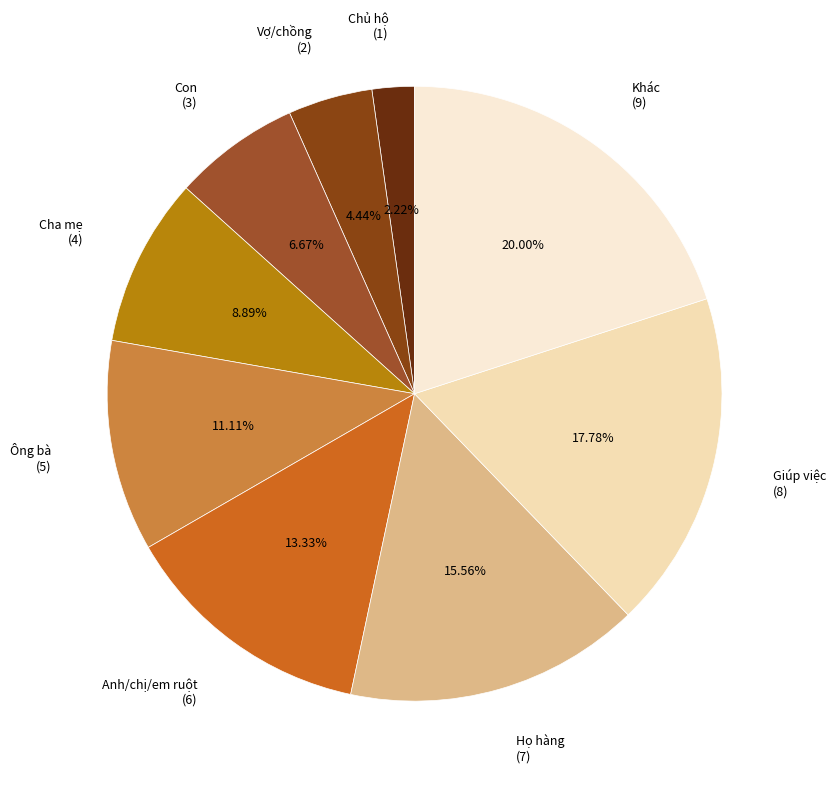

Combined, do Chủ hộ and Anh/chị/em ruột account for over 50%?

No